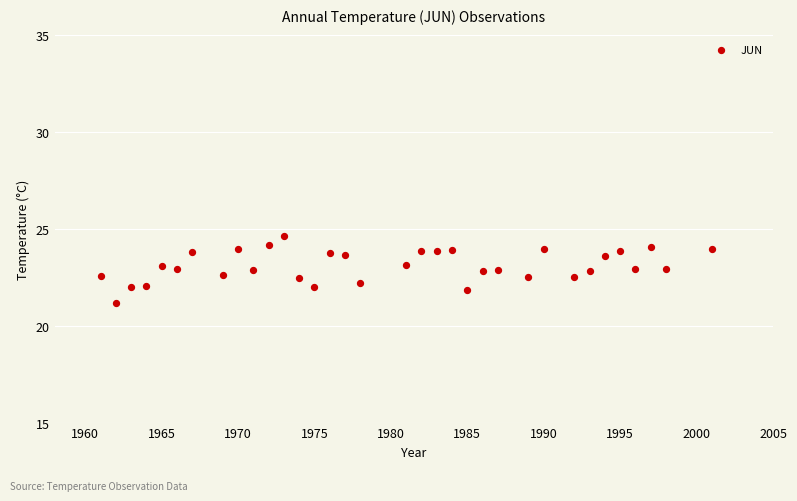

What is the range of X values (max minus min)?

40.0